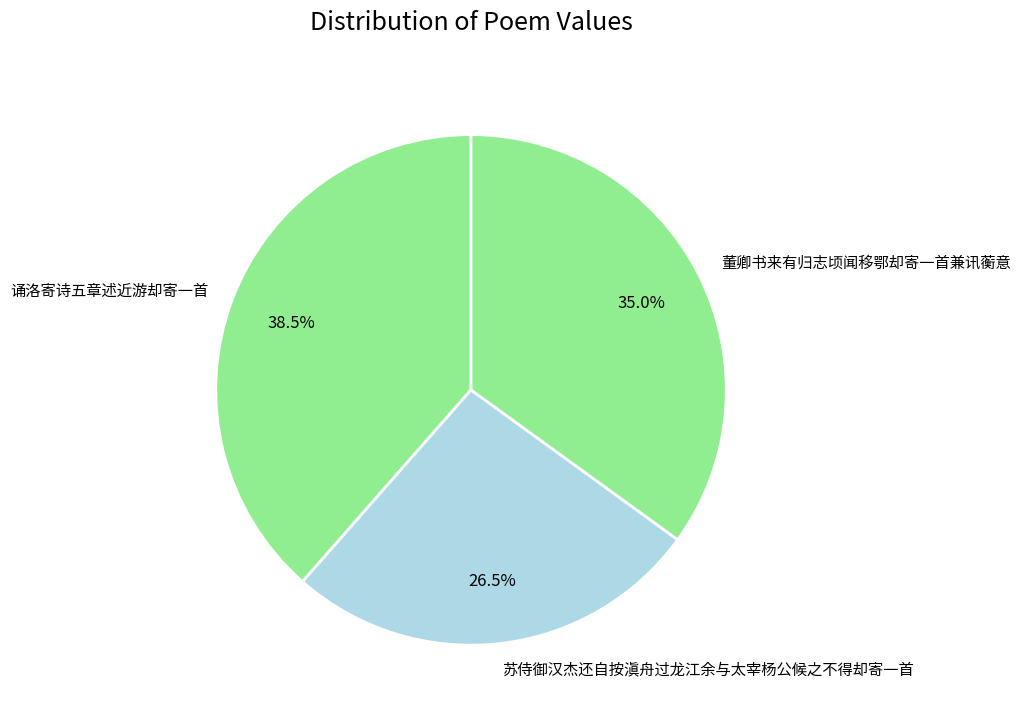

Is 诵洛寄诗五章述近游却寄一首 the majority of the pie?

No